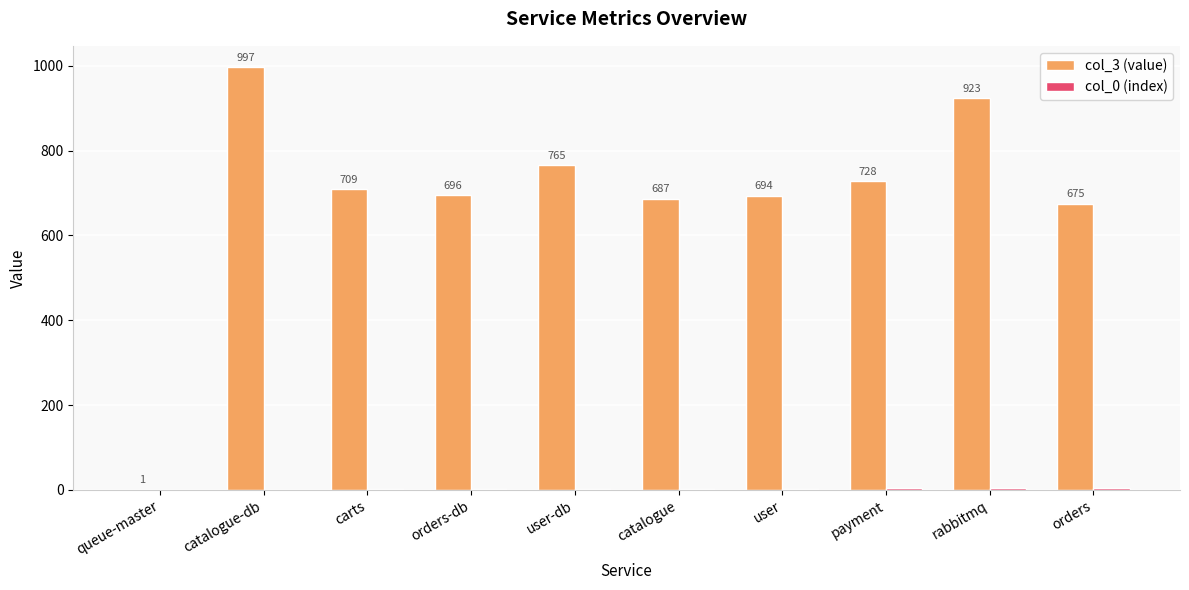

What is the total value across all series at catalogue-db?

998